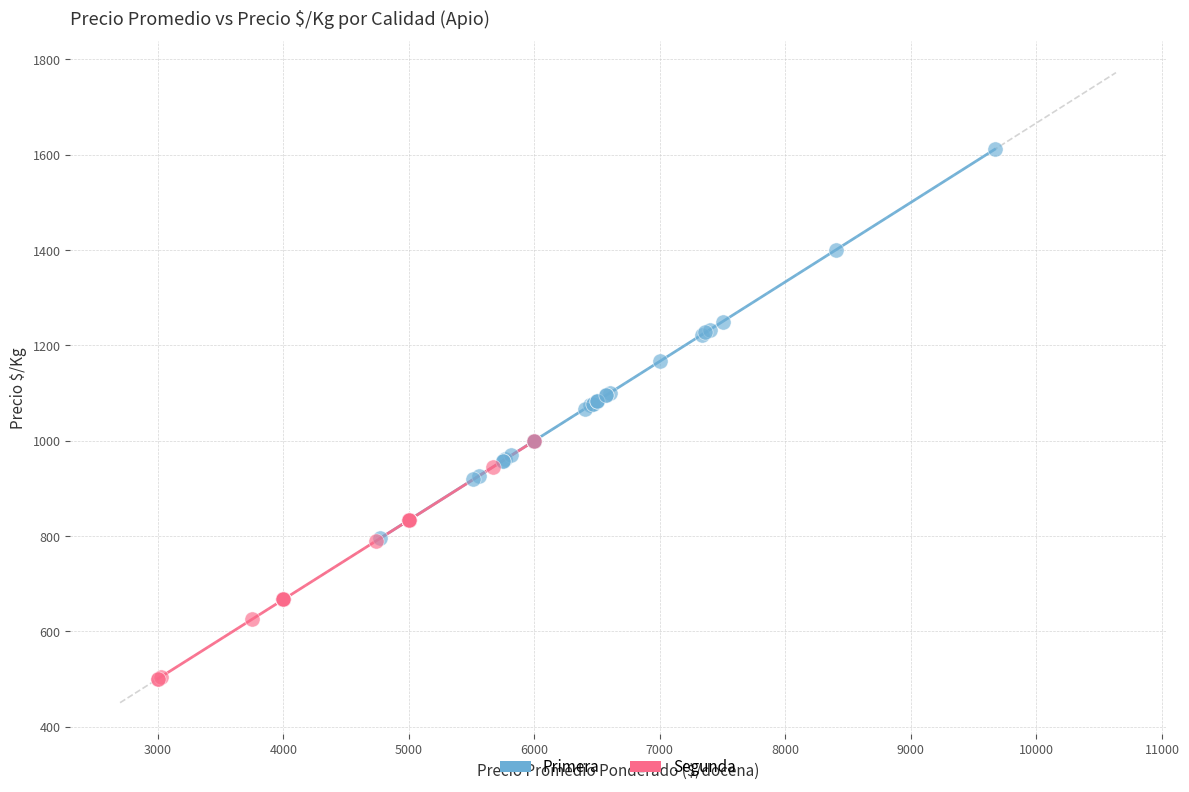

What are all the series names shown in the legend?

Primera, Segunda